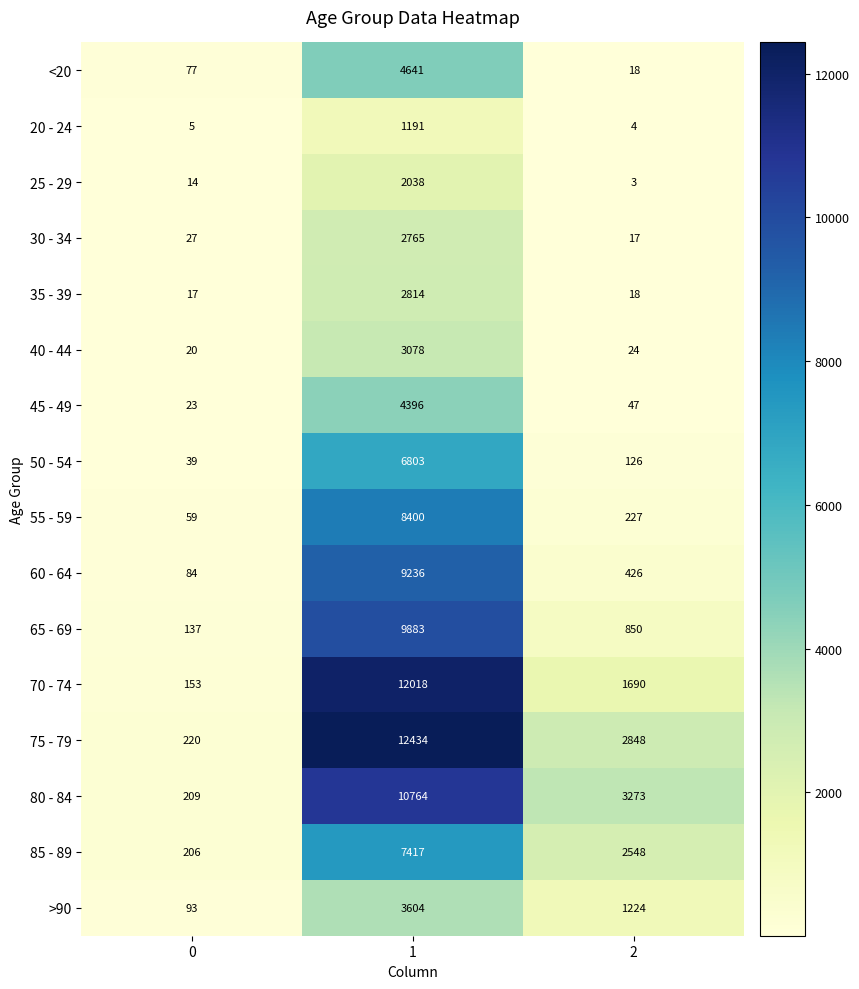

What is the highest value of the 80 - 84 series?

10764